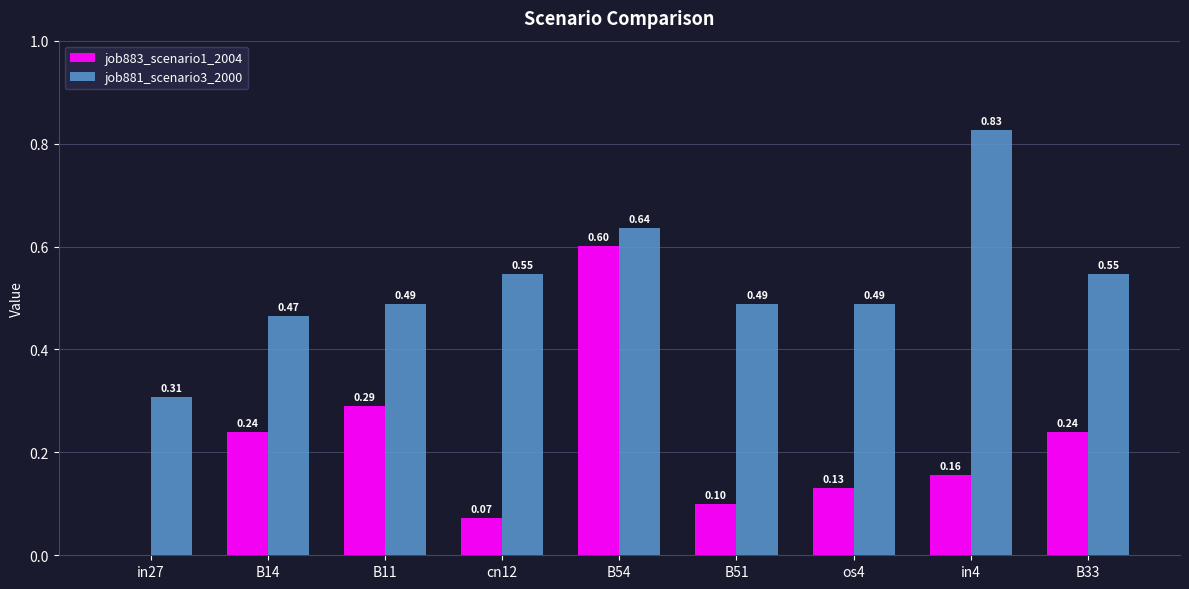

Which series has the largest total across all categories?

job881_scenario3_2000